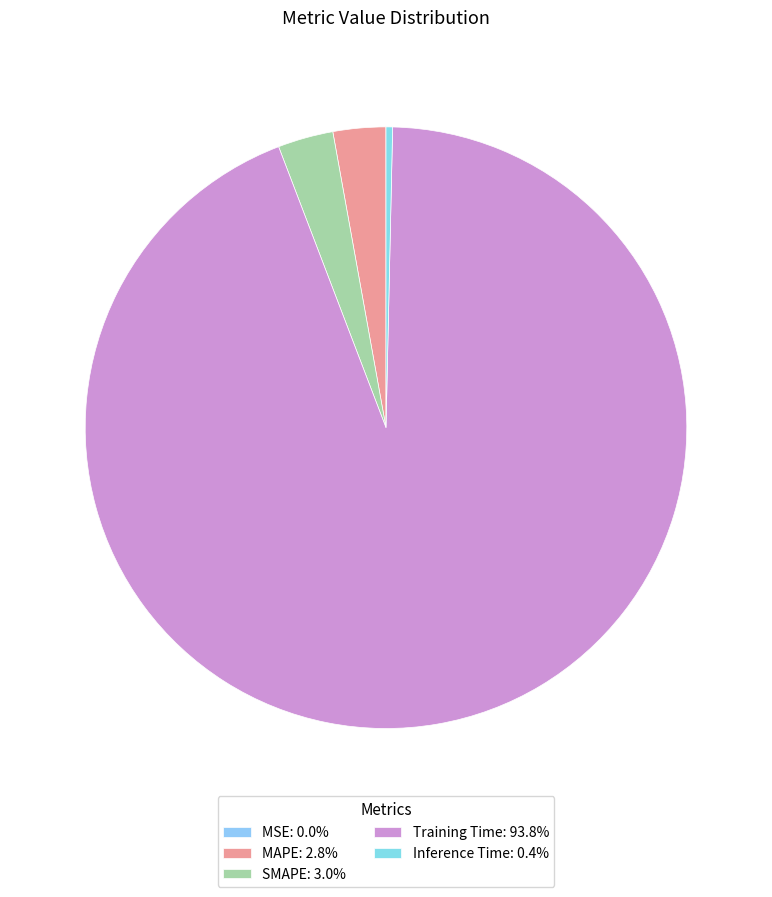

What portion of the pie excludes MSE?

100.0%